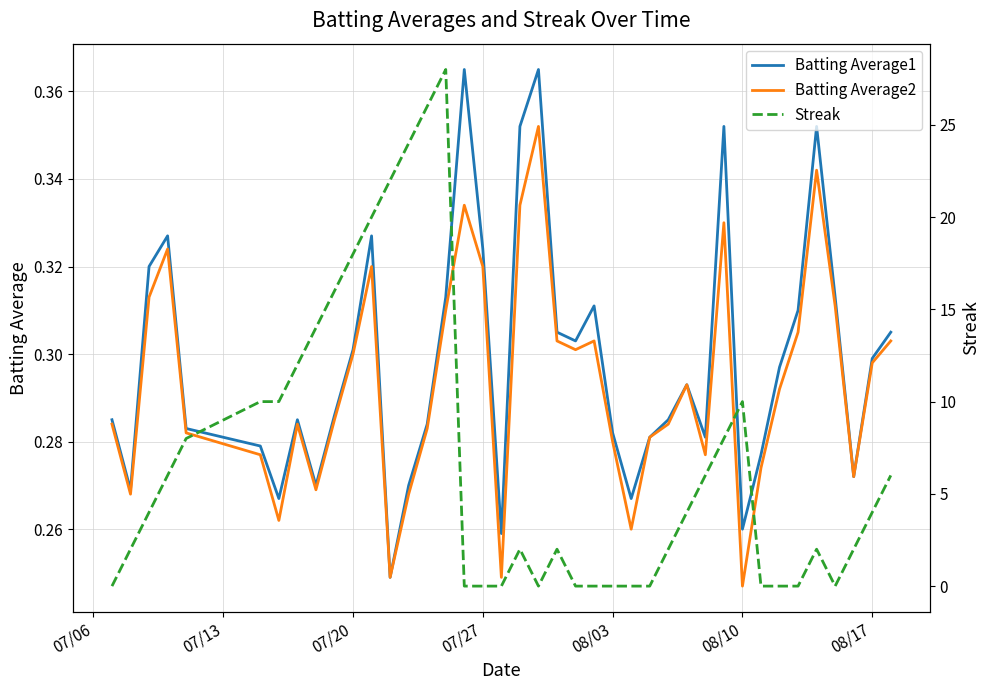

What are all the series names shown in the legend?

Batting Average1, Batting Average2, Streak